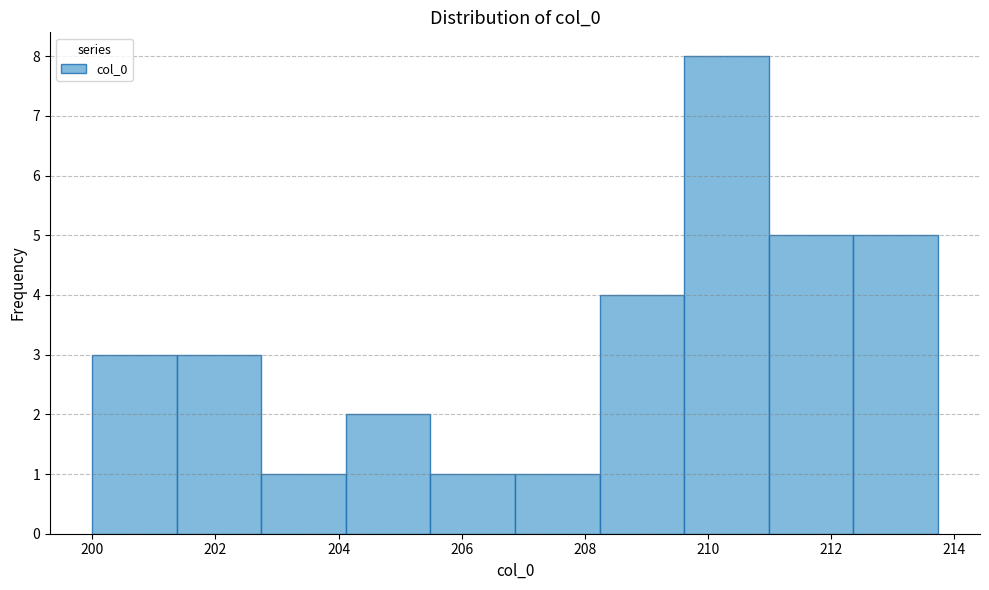

Over which range of the x-axis is the bar tallest?

209.6 to 211.0